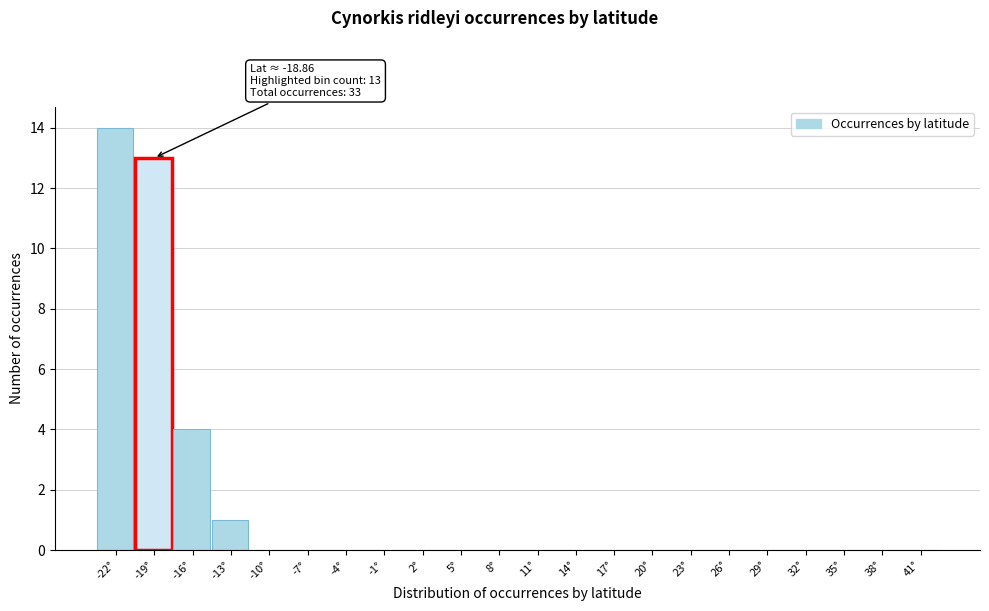

Reading right to left, what are all the values shown in this chart?

41°=0	38°=0	35°=0	32°=0	29°=0	26°=0	23°=0	20°=0	17°=0	14°=0	11°=0	8°=0	5°=0	2°=0	-1°=0	-4°=0	-7°=0	-10°=0	-13°=1	-16°=4	-19°=13	-22°=14